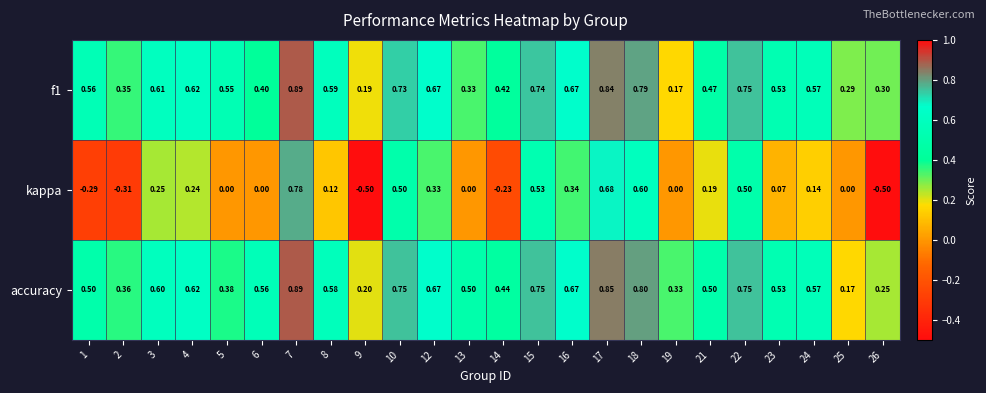

Which series has the widest spread of values?

kappa